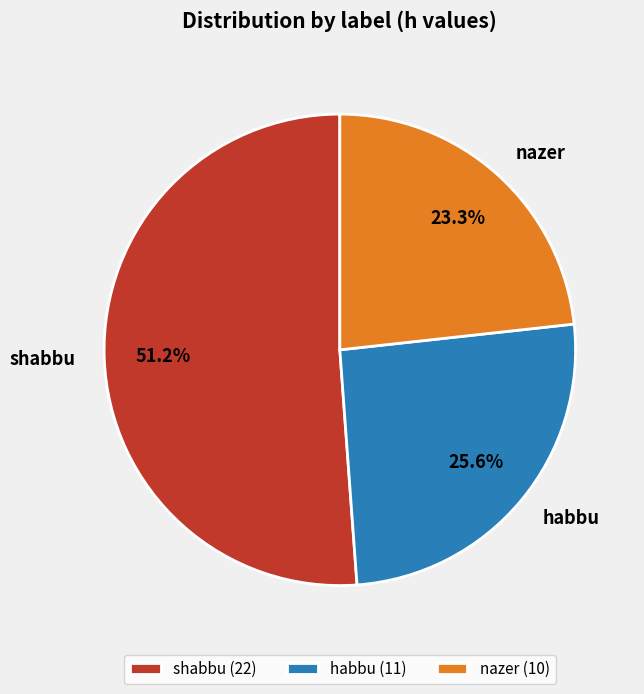

Approximately how many times larger is the value at shabbu compared to nazer?

2.2